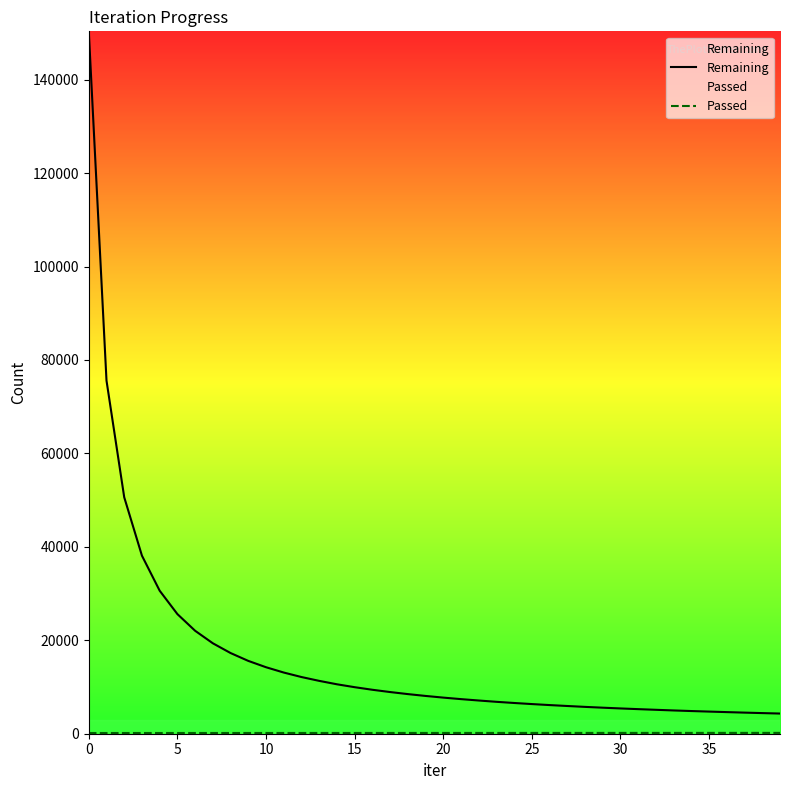

What is the highest value of the Remaining series?

150344